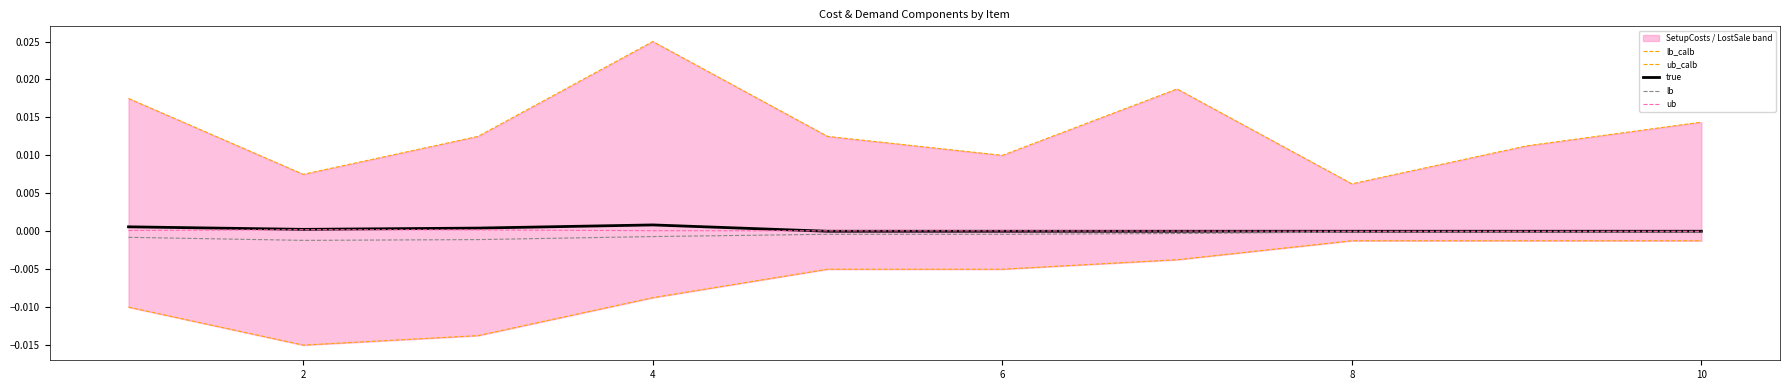

Is it true that lb equals -0.0 at 6?

True